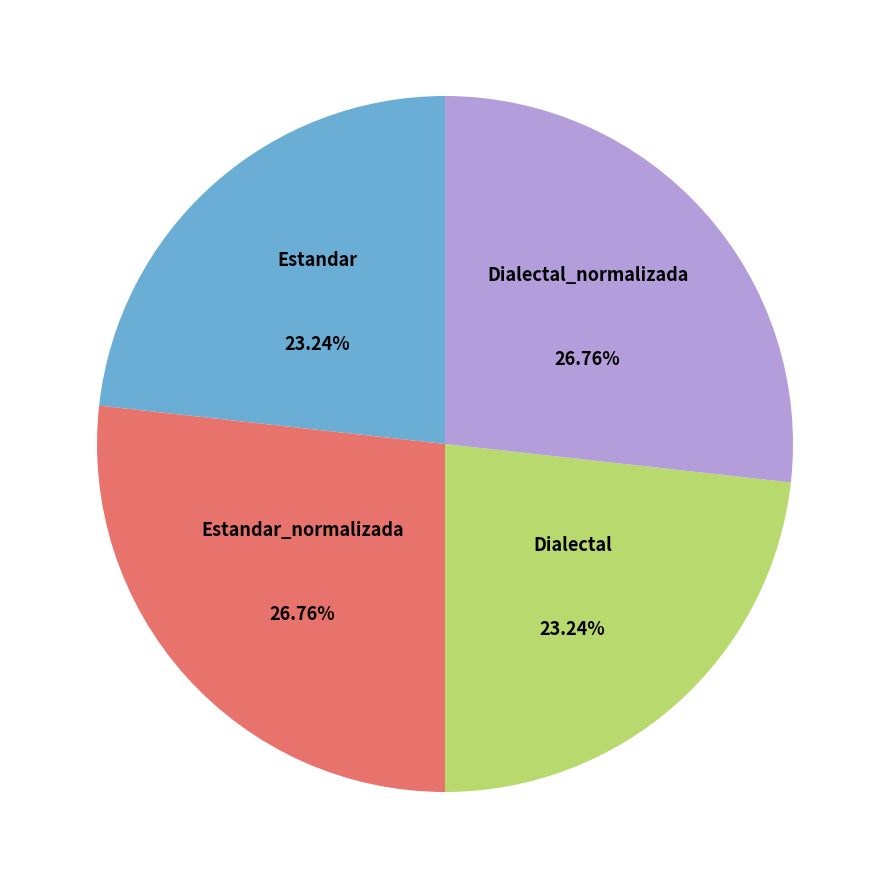

Does any single category account for the majority?

No